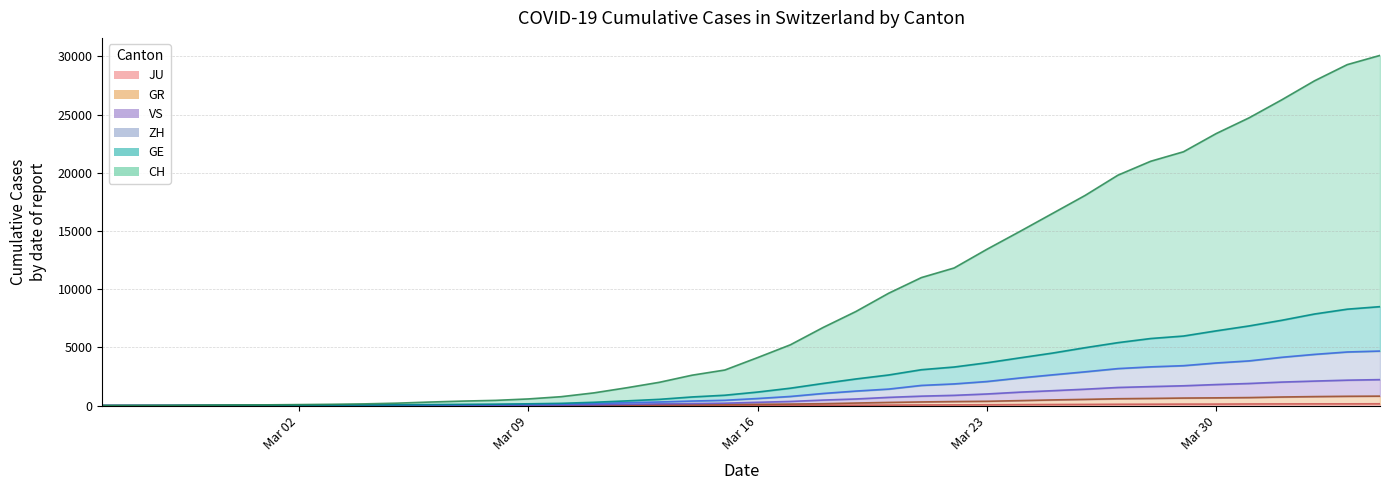

True or false: VS has more than 2 points higher than both neighbors.

False